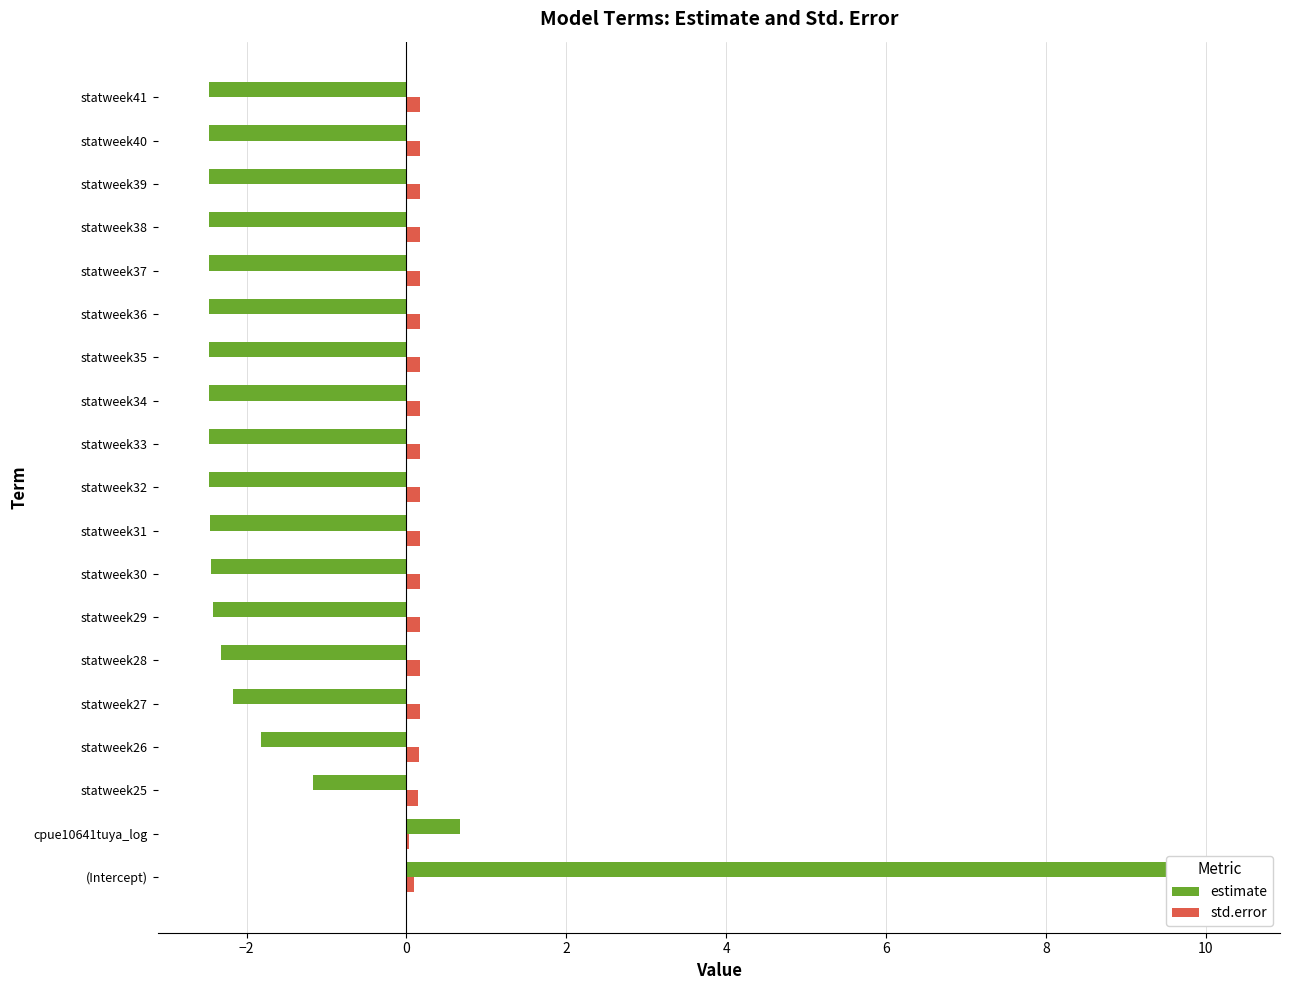

The std.error series shows 0.2 at statweek27. True or false?

True